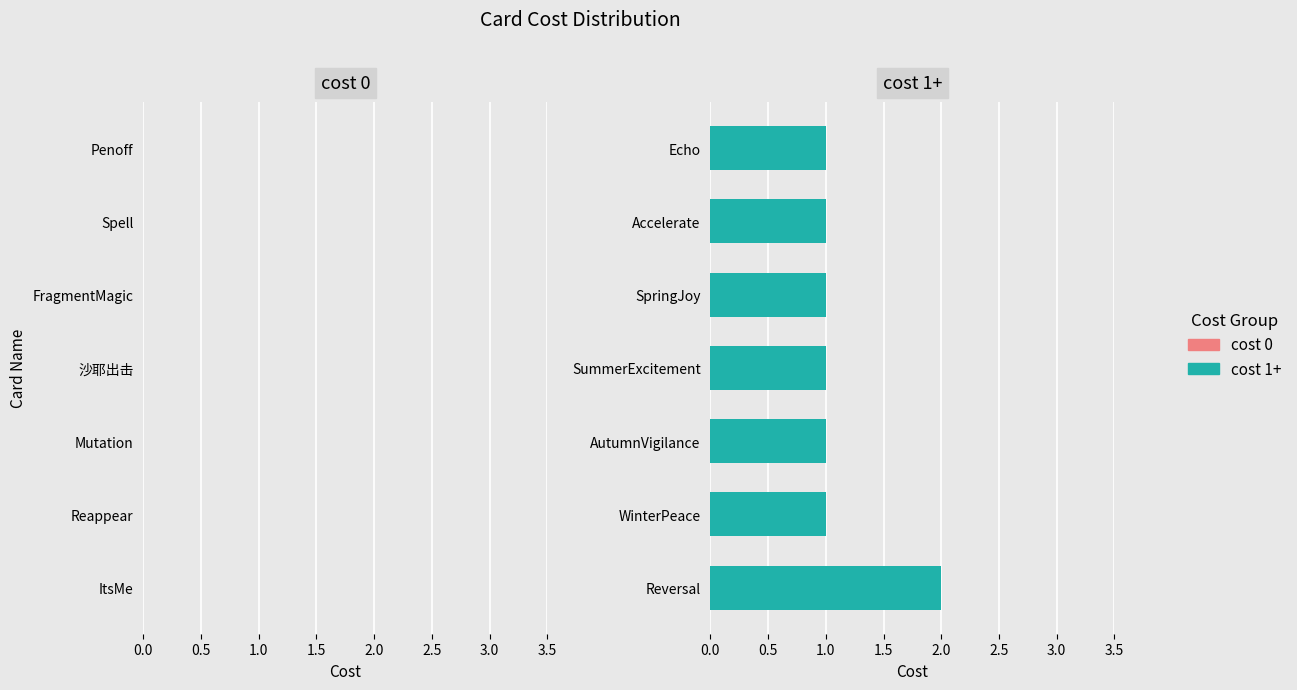

Which has a higher value, Reversal or Echo?

Reversal